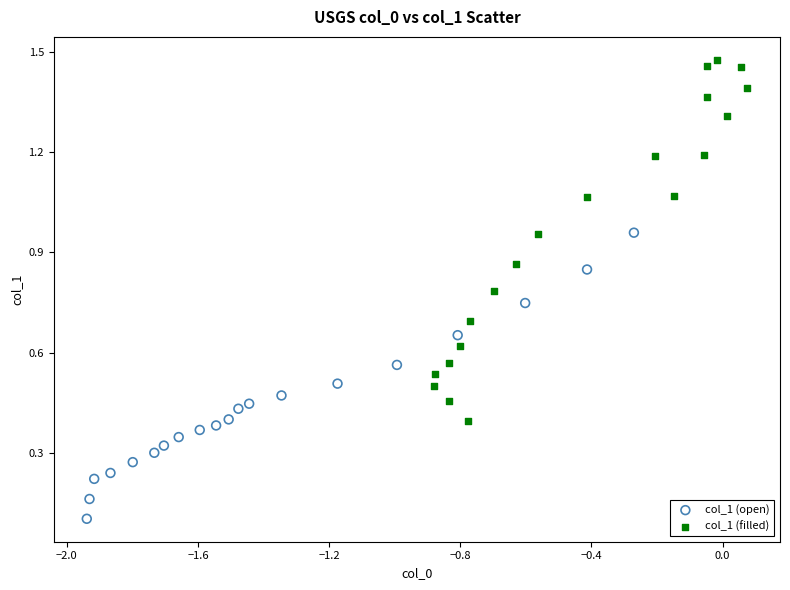

What are all the series names shown in the legend?

col_1 (open), col_1 (filled)